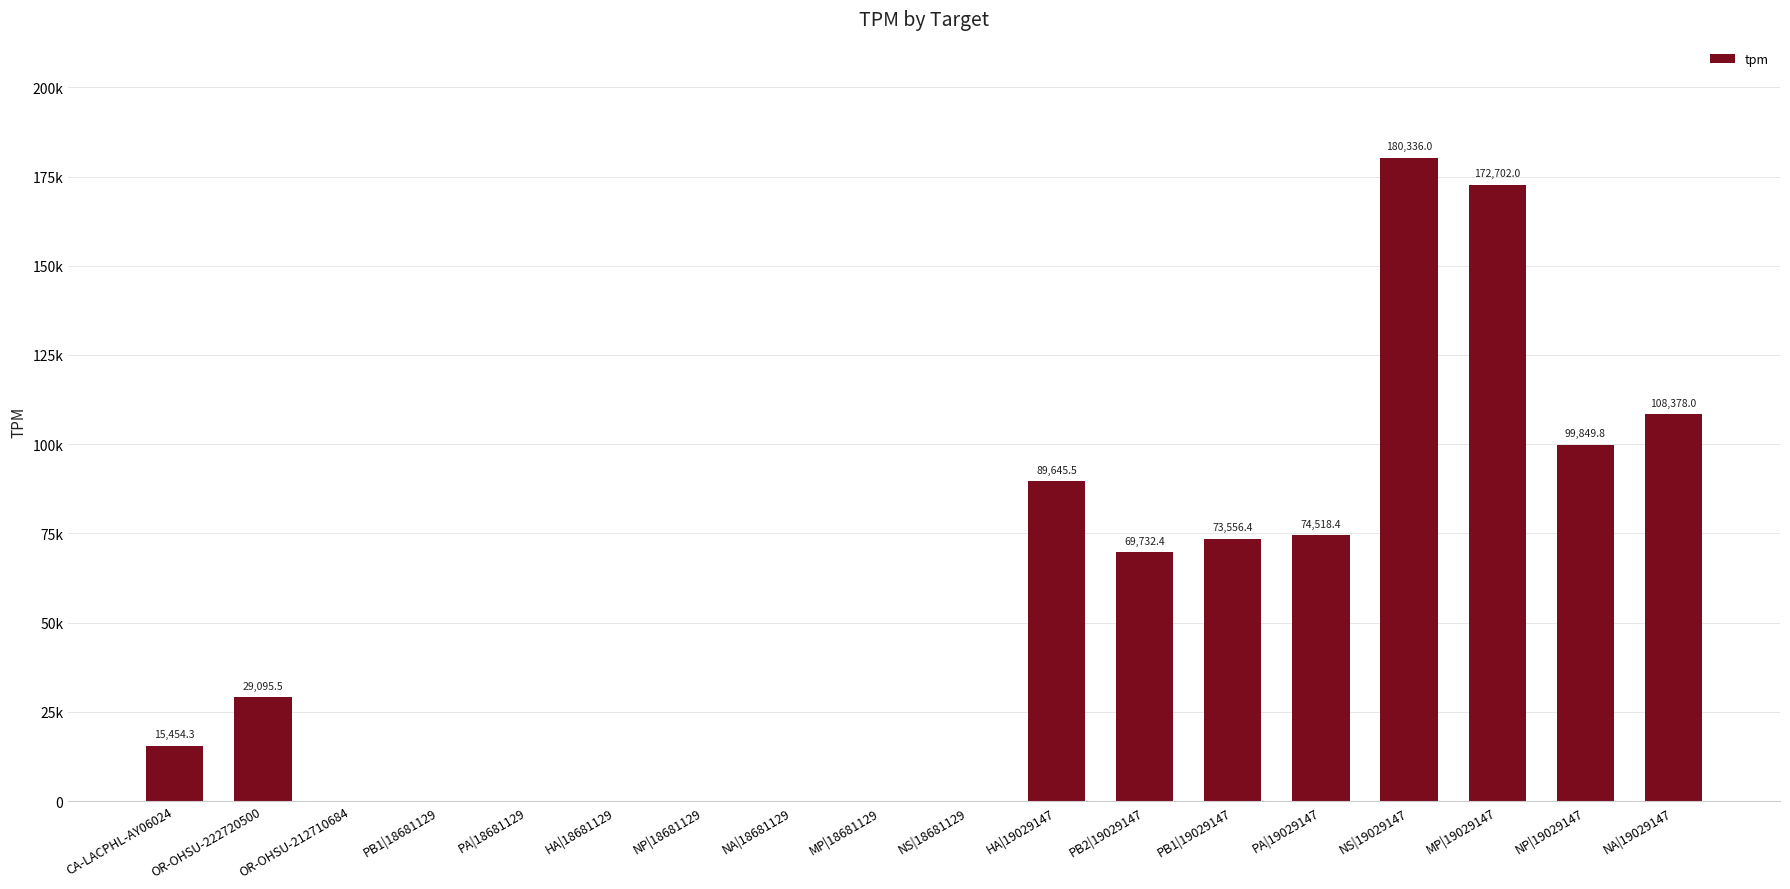

Is it true that the value at PA|18681129 is -124892.3?

False